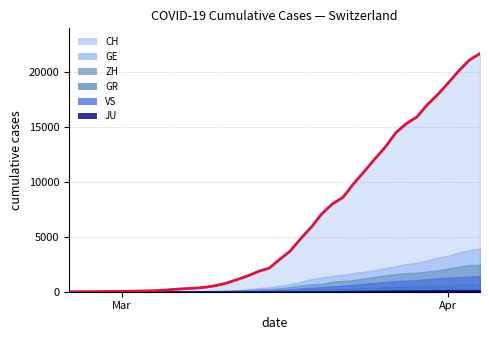

What is the value of the CH point at the 4th from the left?

19